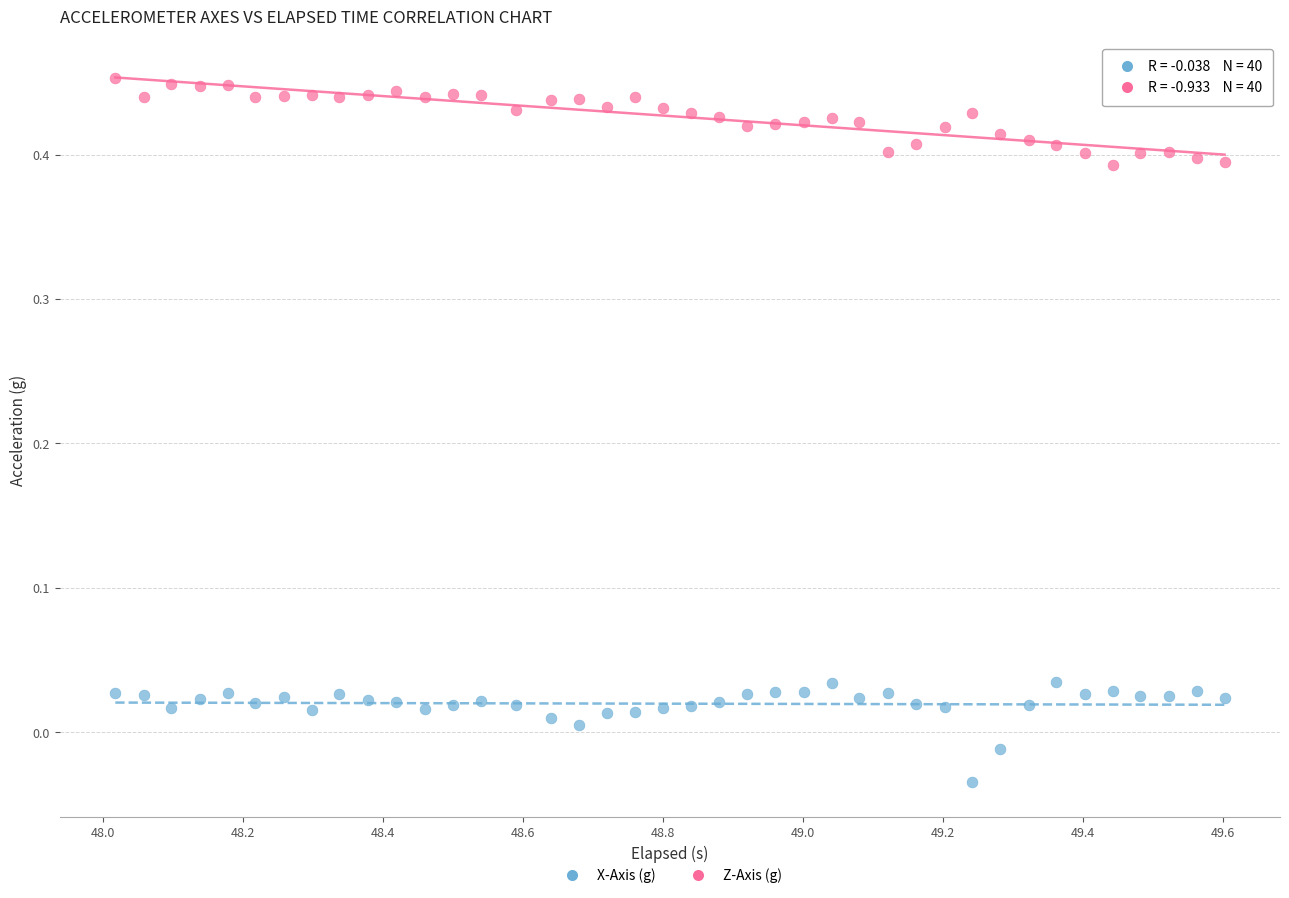

Across all data points, what is the range of X values (max minus min)?

1.6